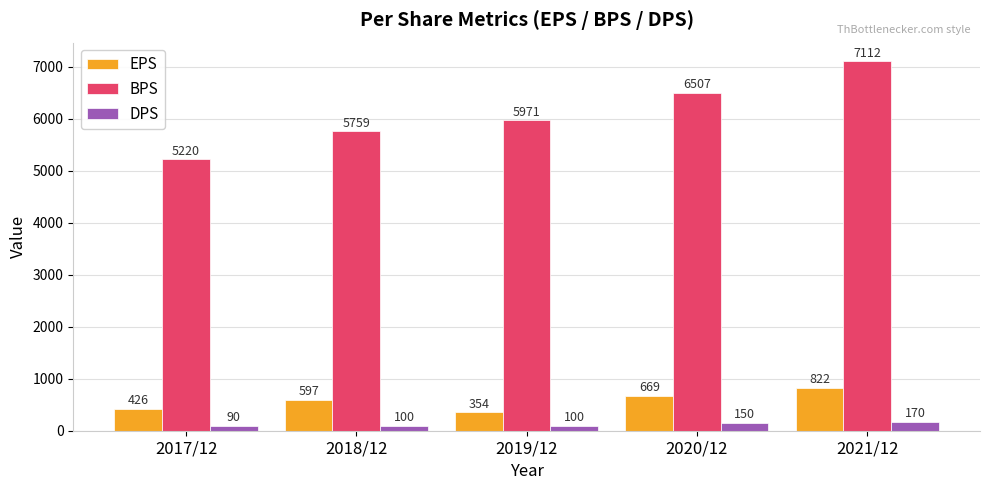

Is it true that EPS equals 579 at 2019/12?

False